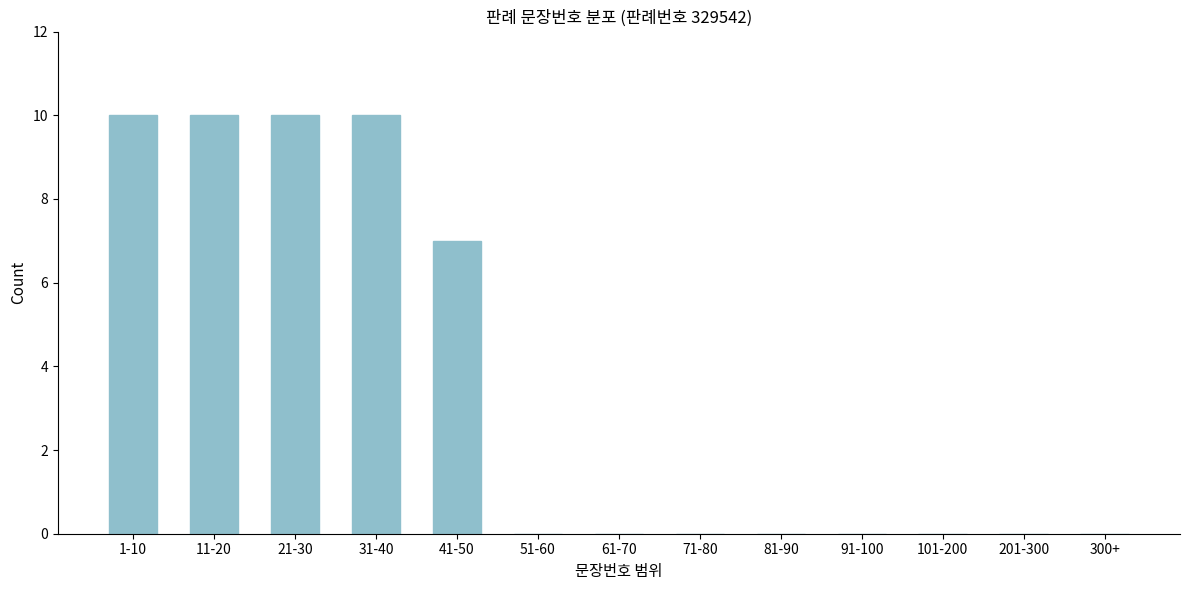

Reading right to left, list all the values displayed in this chart.

300+=0	201-300=0	101-200=0	91-100=0	81-90=0	71-80=0	61-70=0	51-60=0	41-50=7	31-40=10	21-30=10	11-20=10	1-10=10